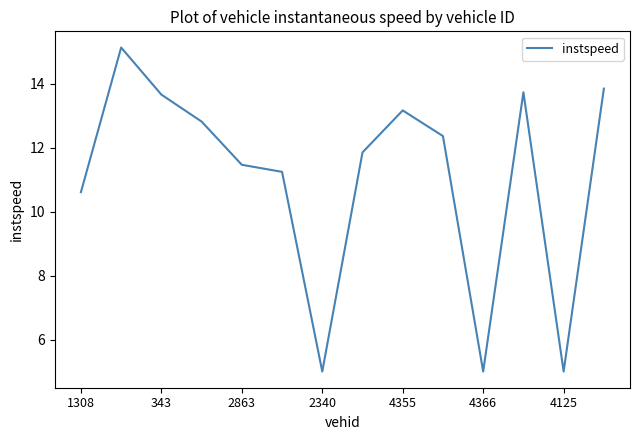

What is the minimum value shown in the chart?

5.0